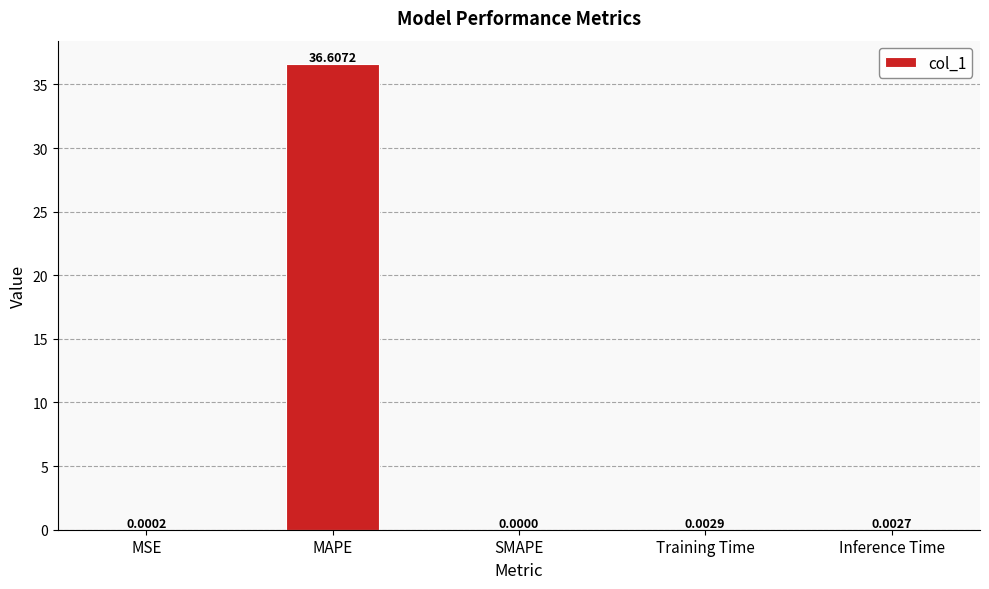

The chart shows a value of 0.0 at MSE. True or false?

True